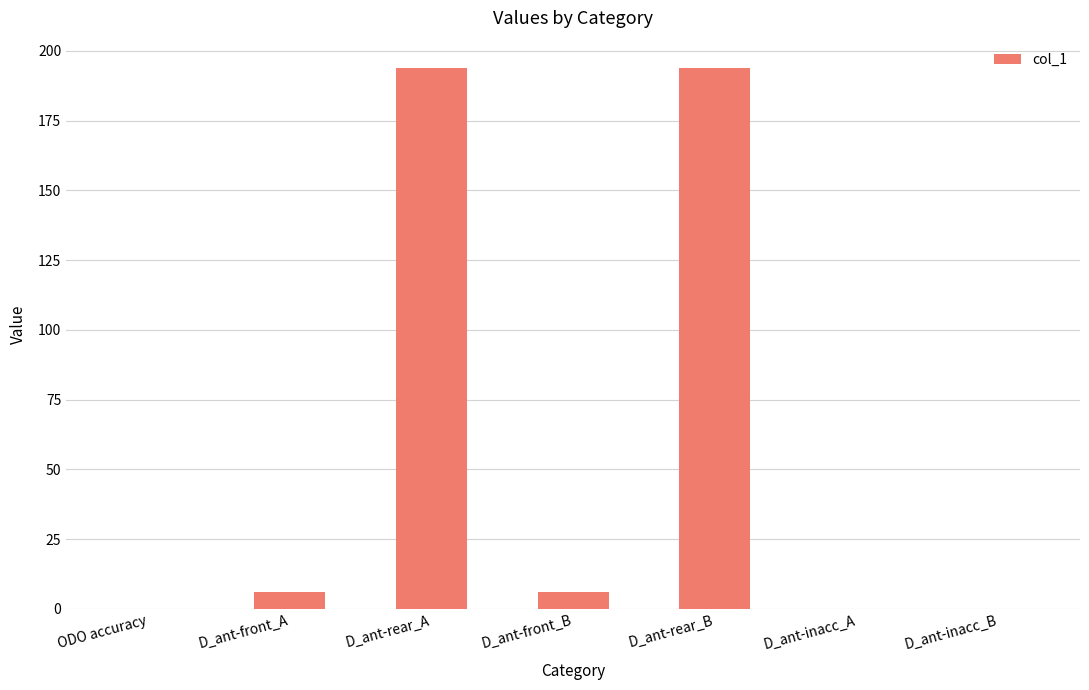

What is the maximum value shown in the chart?

194.0